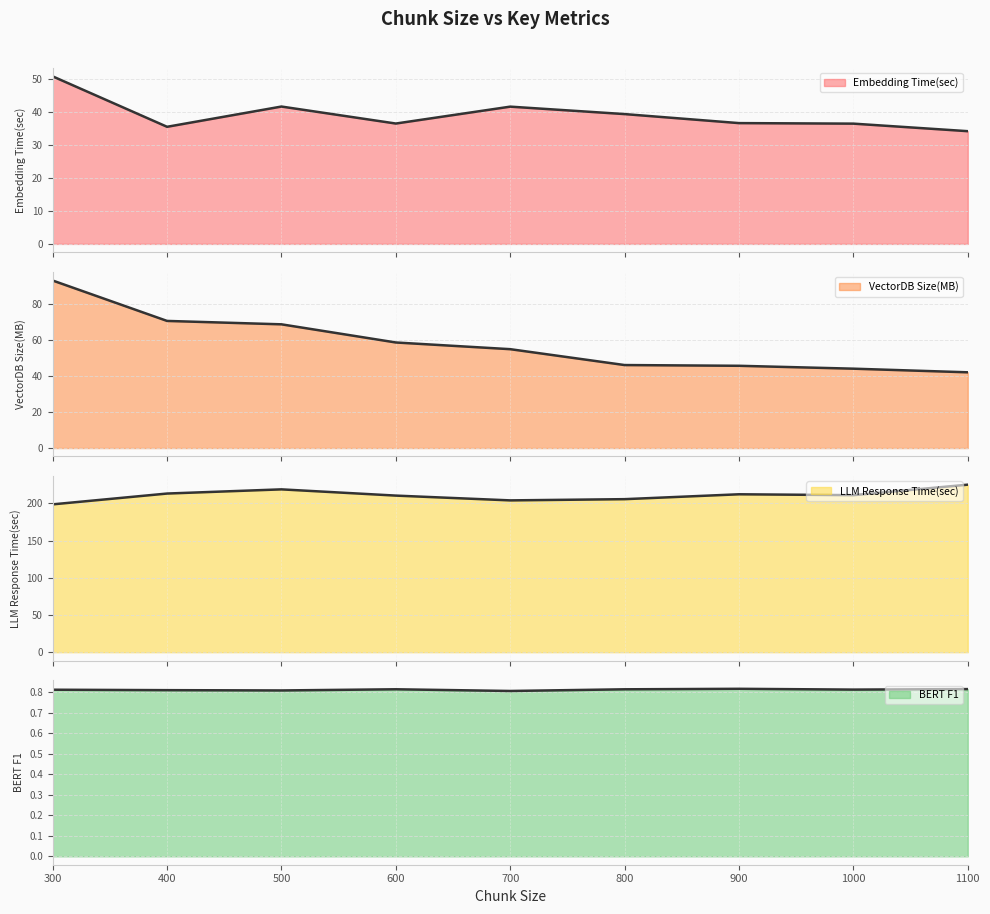

How many lines are shown in the chart?

4